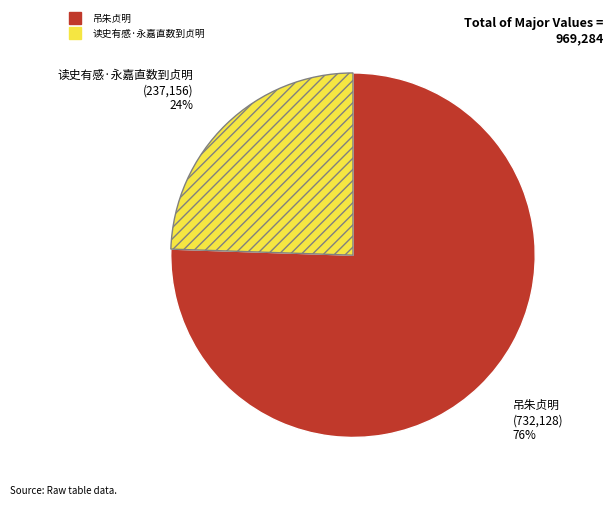

What percentage is the 吊朱贞明 slice, to the nearest percent?

76%